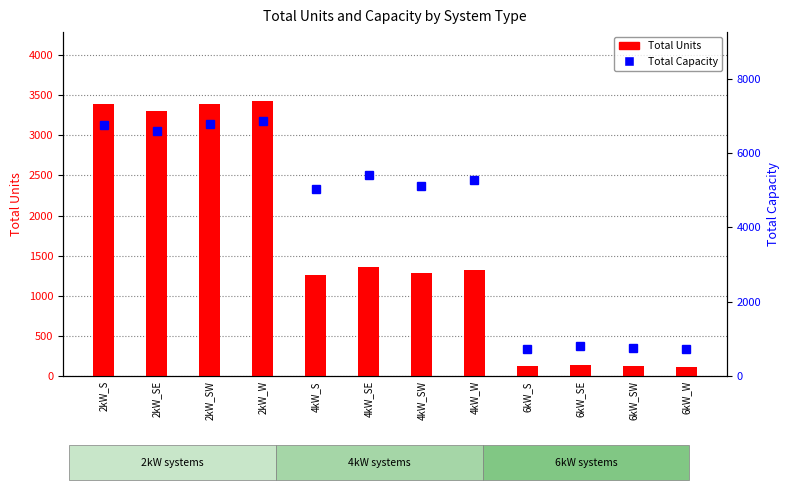

How many distinct data groups are displayed?

2